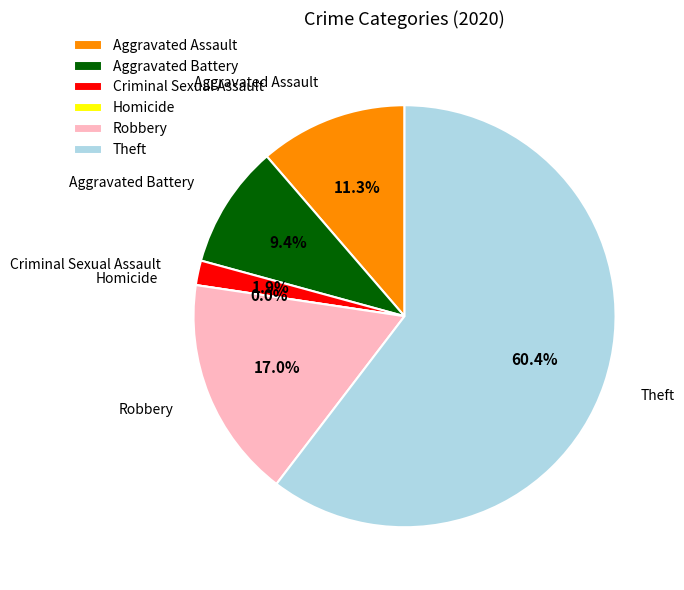

Is Robbery the majority of the pie?

No